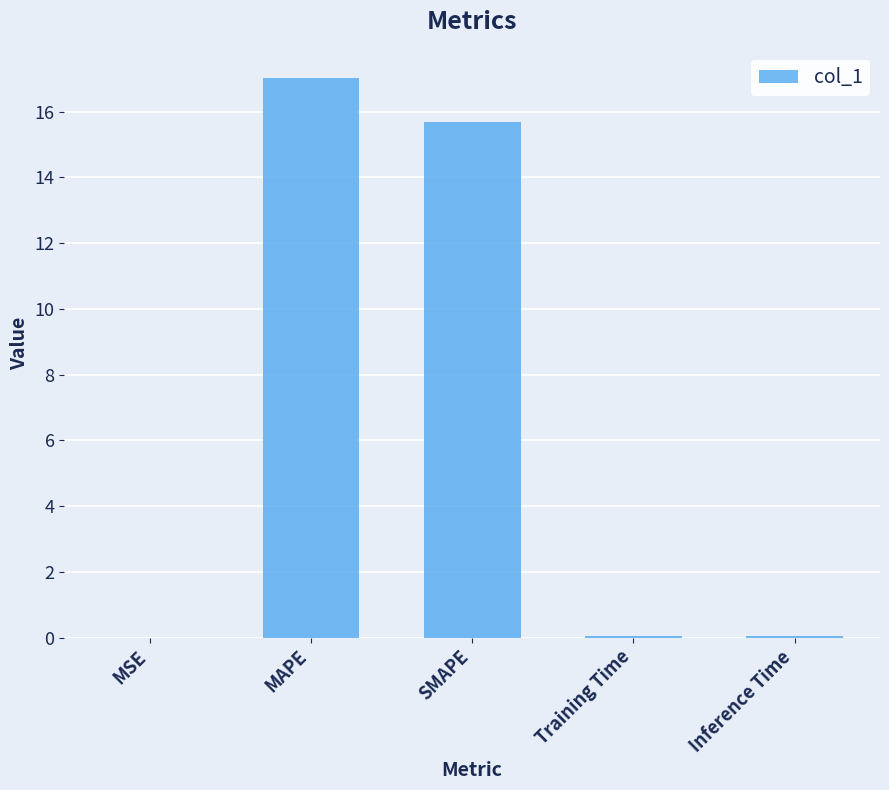

True or false: the data shows 0.0 at MSE.

True